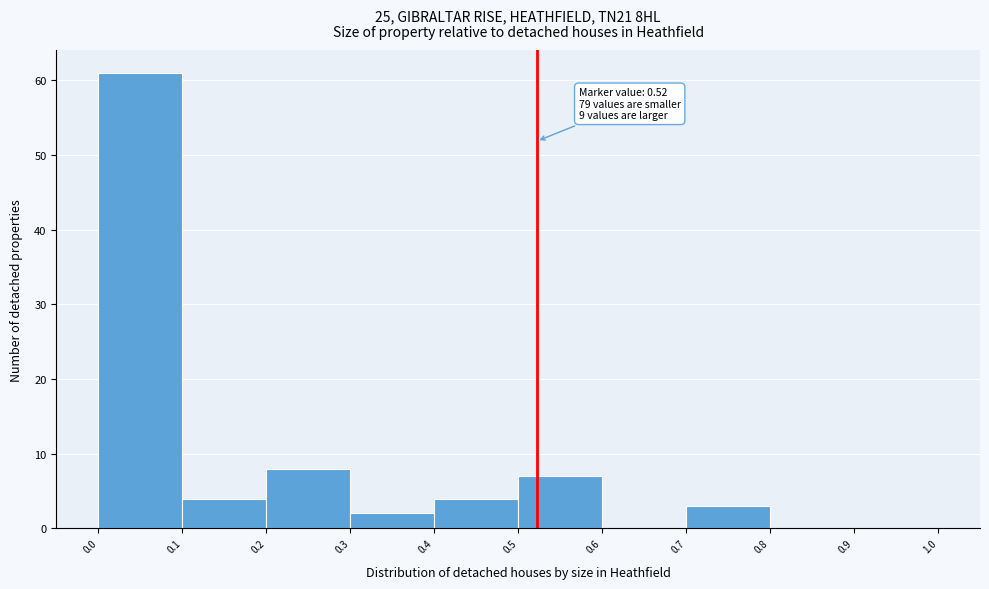

Which range on the x-axis has the tallest bar?

0.0 to 0.1